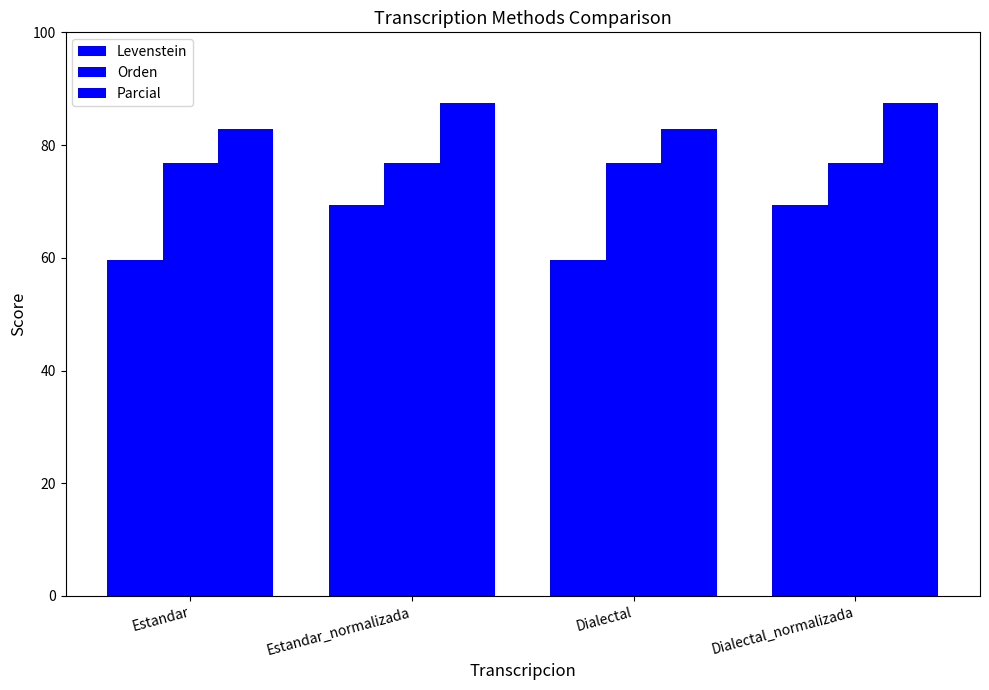

At which label is Levenstein closest to 64?

Estandar